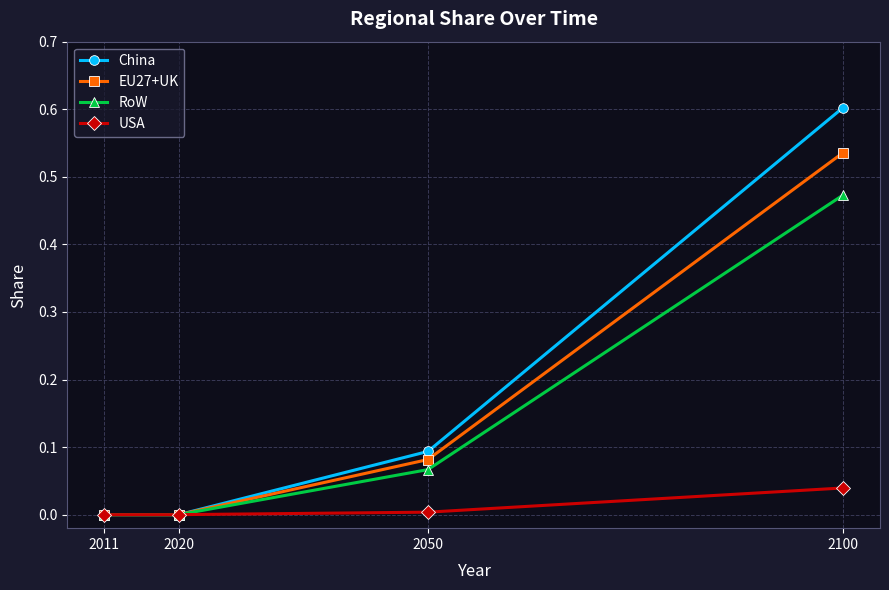

What is the maximum value shown in the chart?

0.6